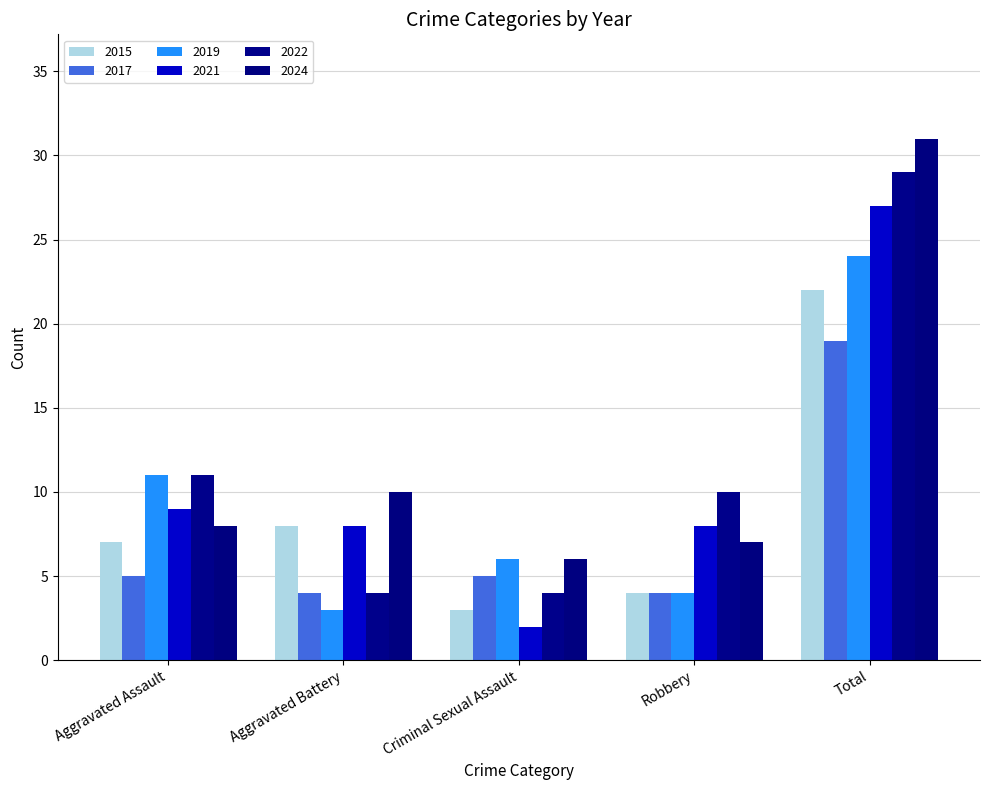

Is it true that 2022 equals 3 at Robbery?

False